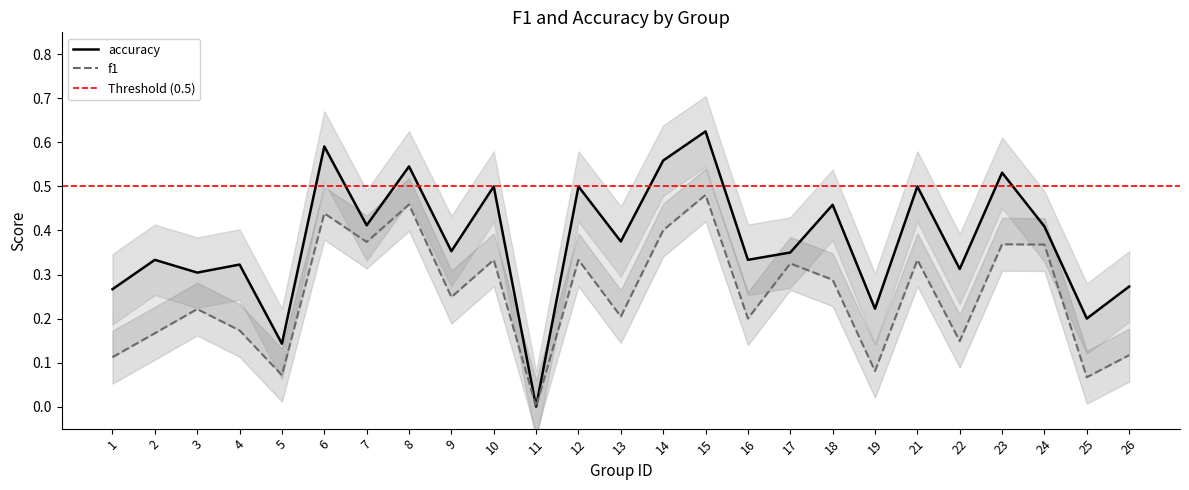

List the series in order of their overall mean, lowest first.

f1, accuracy